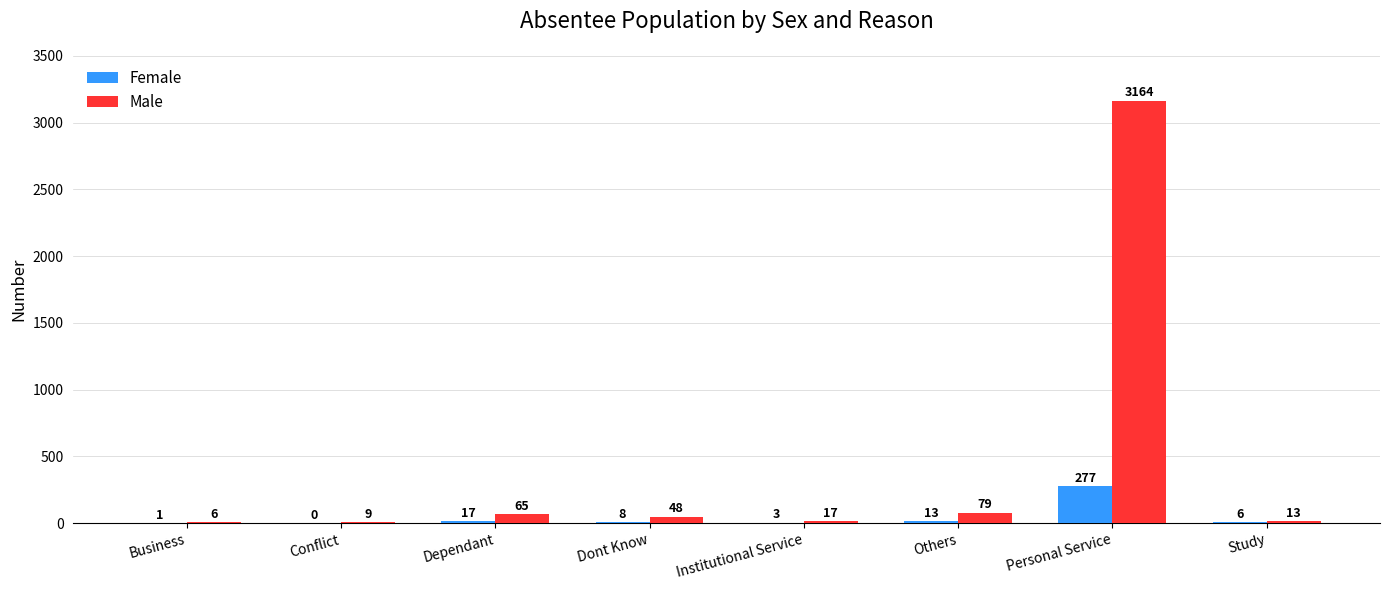

What is the sum of the Male values at Institutional Service and Business?

23